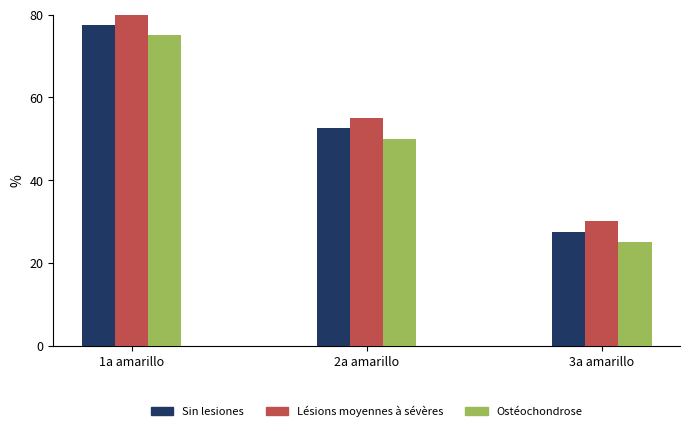

What is the spread (max minus min) of values at 3a amarillo?

5.0